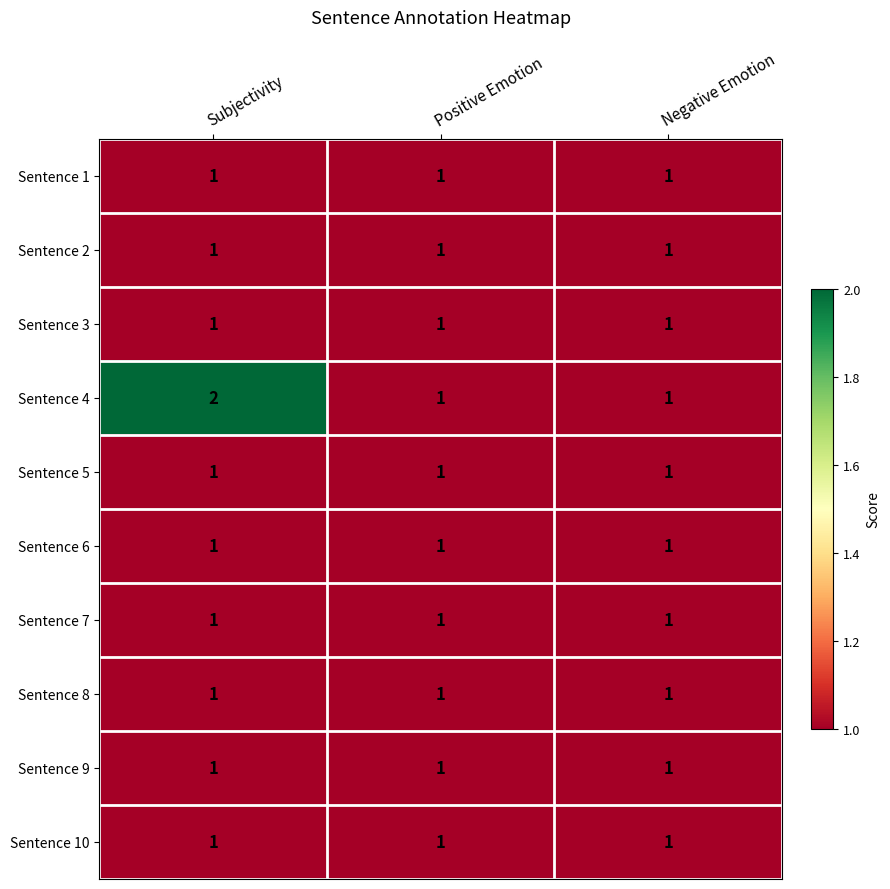

What is the total value across all series at Positive Emotion?

10